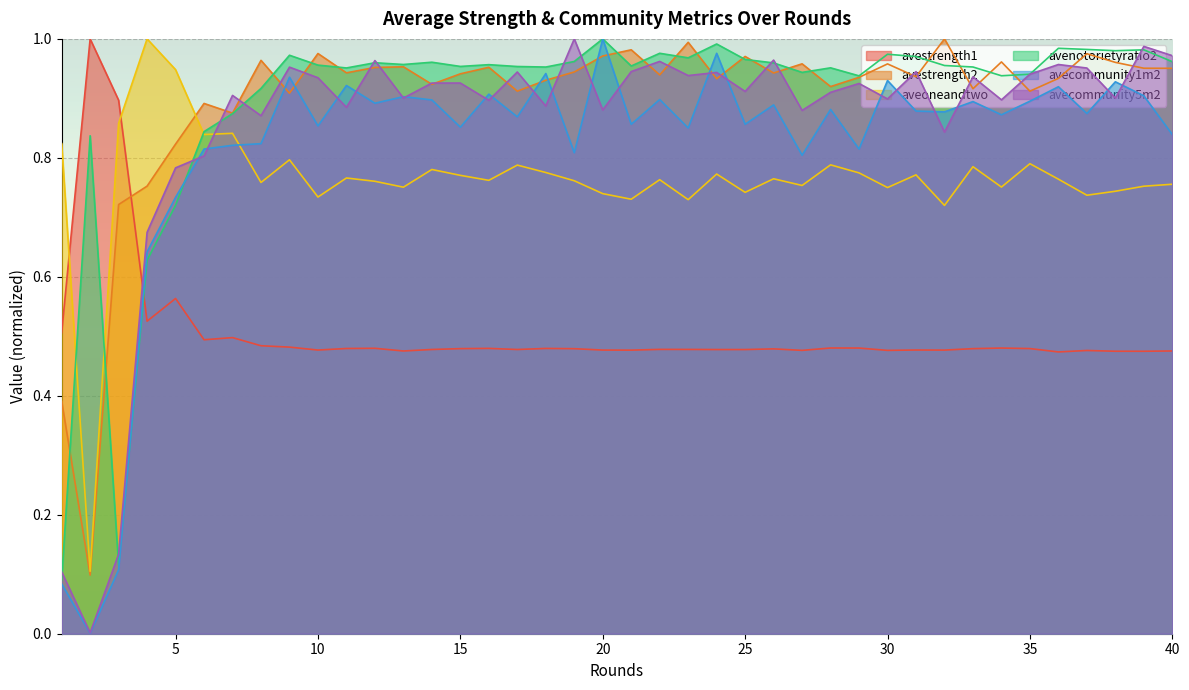

What is the value of the avenotorietyratio2 point at the 39th from the left?

1.0